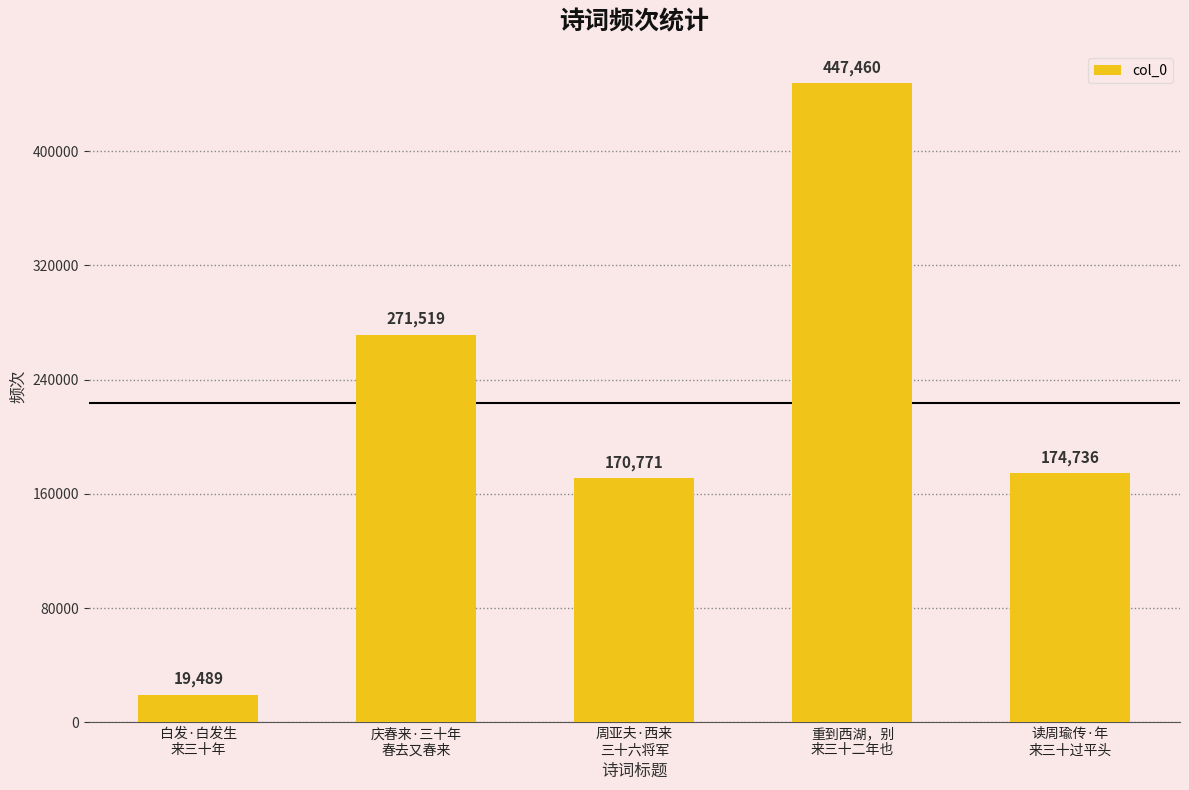

What is the value of the 1st bar from the left?

19489